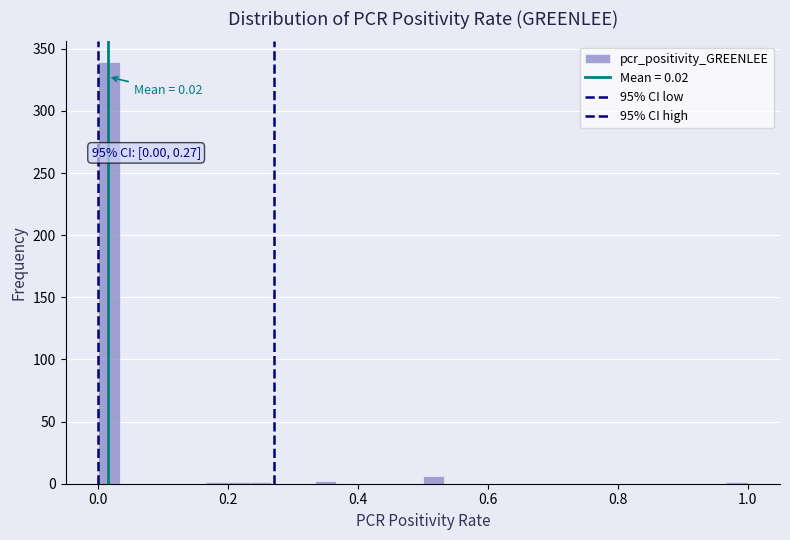

Around what value on the x-axis is the tallest bar? Give the approximate position of its centre, as read against the axis.

0.02